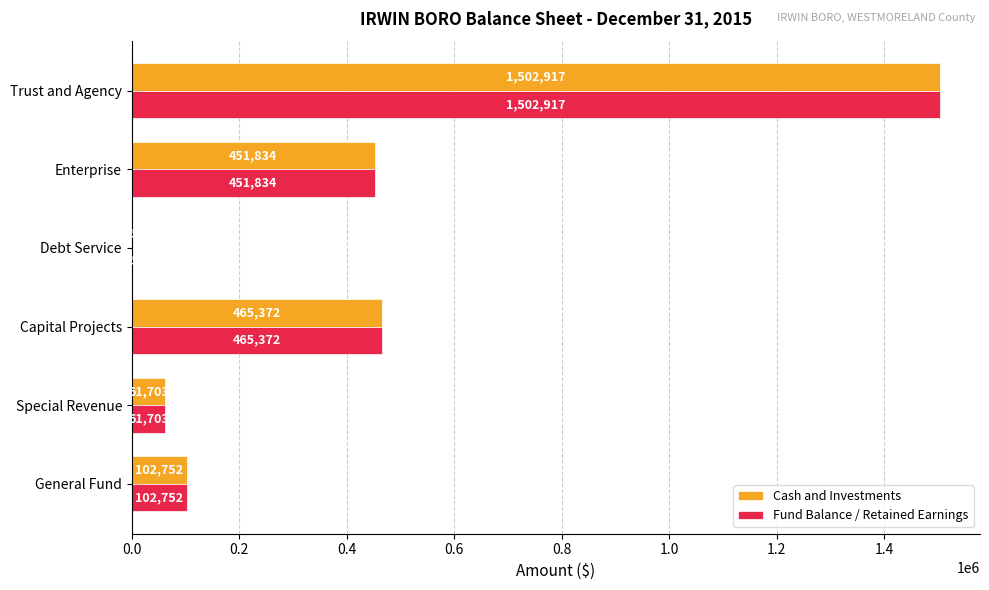

The value of Fund Balance / Retained Earnings at Trust and Agency is 2391182. True or false?

False